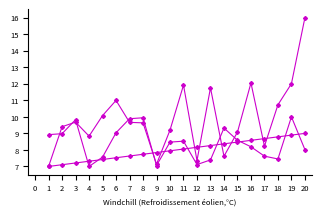

The Competitor ID series shows 12.2 at 2. True or false?

False